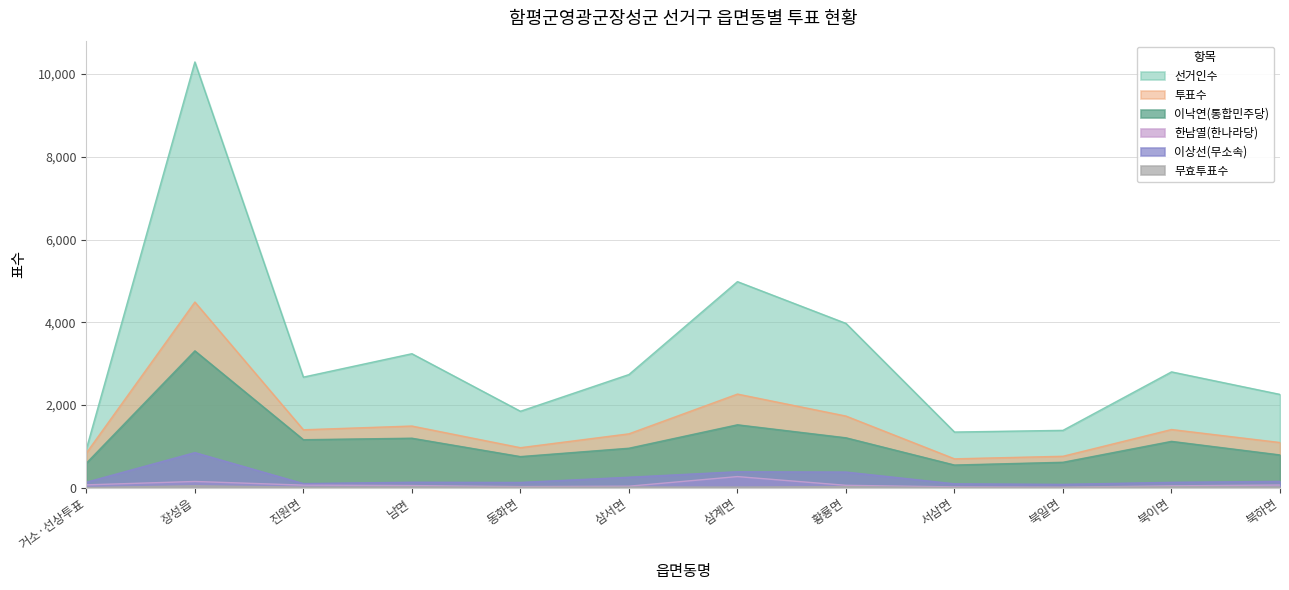

How many interior local valleys does the 투표수 series have?

3